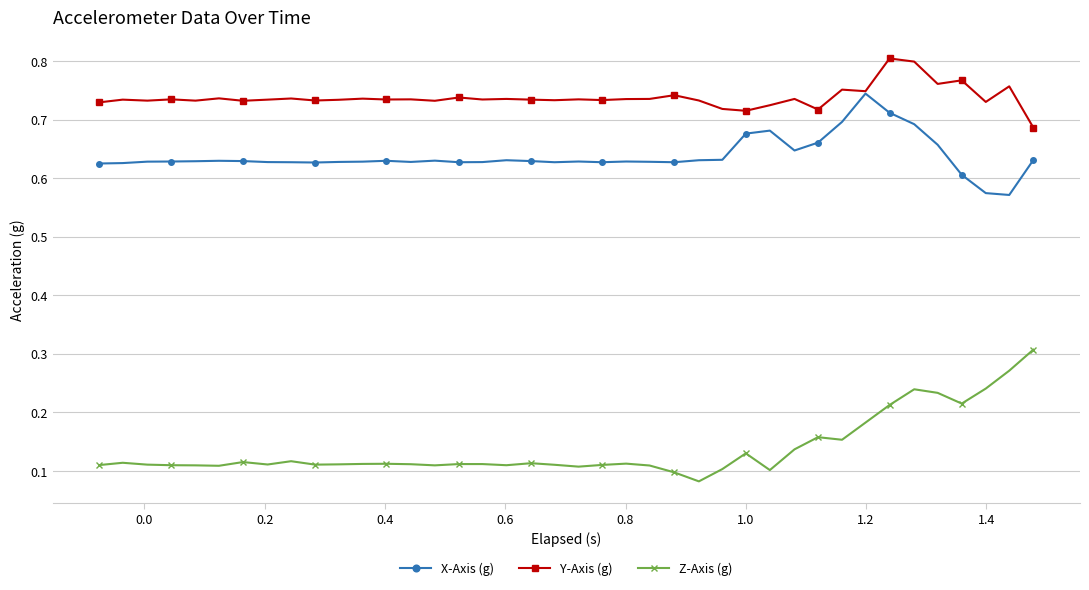

Rank the series by their maximum value, from lowest to highest.

Z-Axis (g), X-Axis (g), Y-Axis (g)